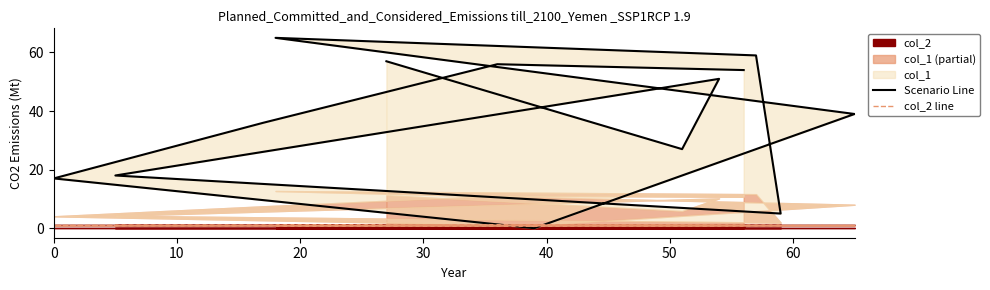

Is the value of col_2 line at 40 greater than the value of Scenario Line at 10?

No